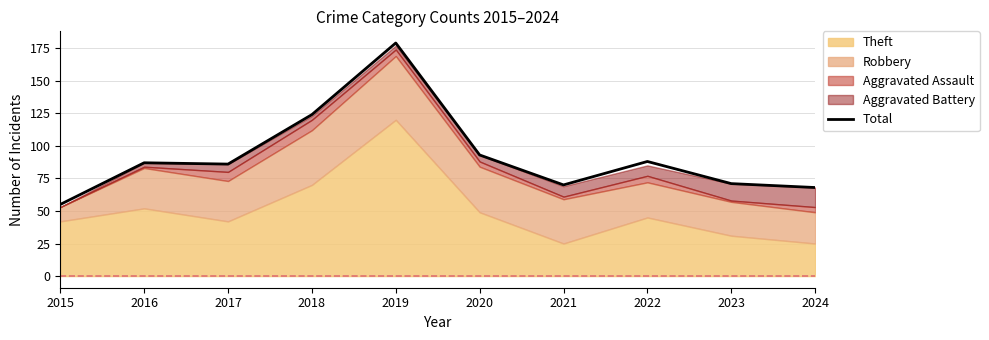

Does the chart display data point markers on the line(s)?

No